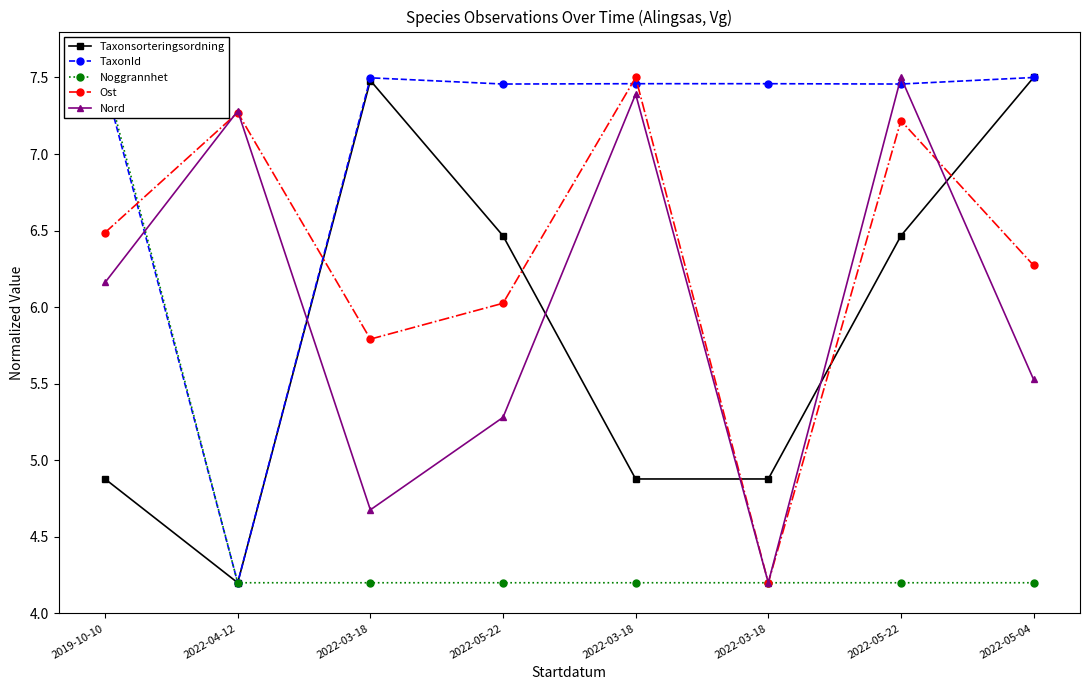

Between 2022-04-12 and 2022-03-18, which series saw the biggest shift?

TaxonId